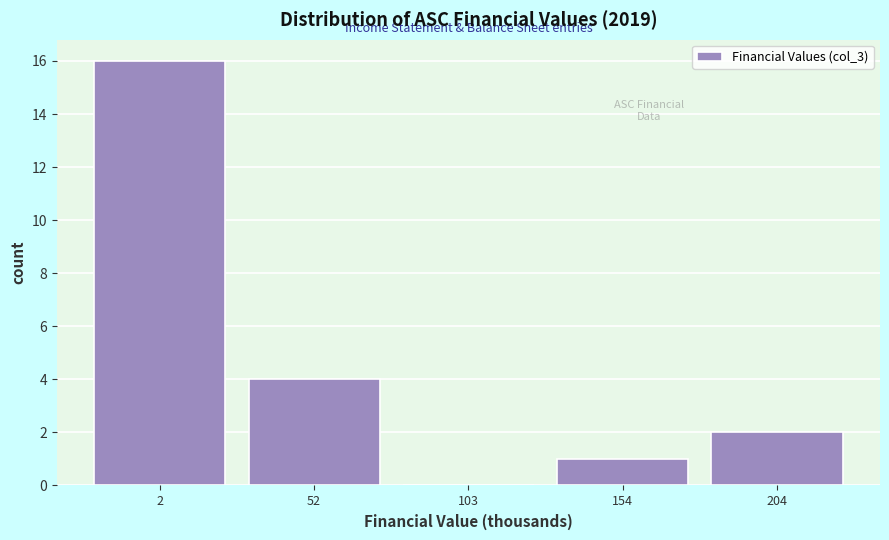

At which label is the value closest to 8?

52